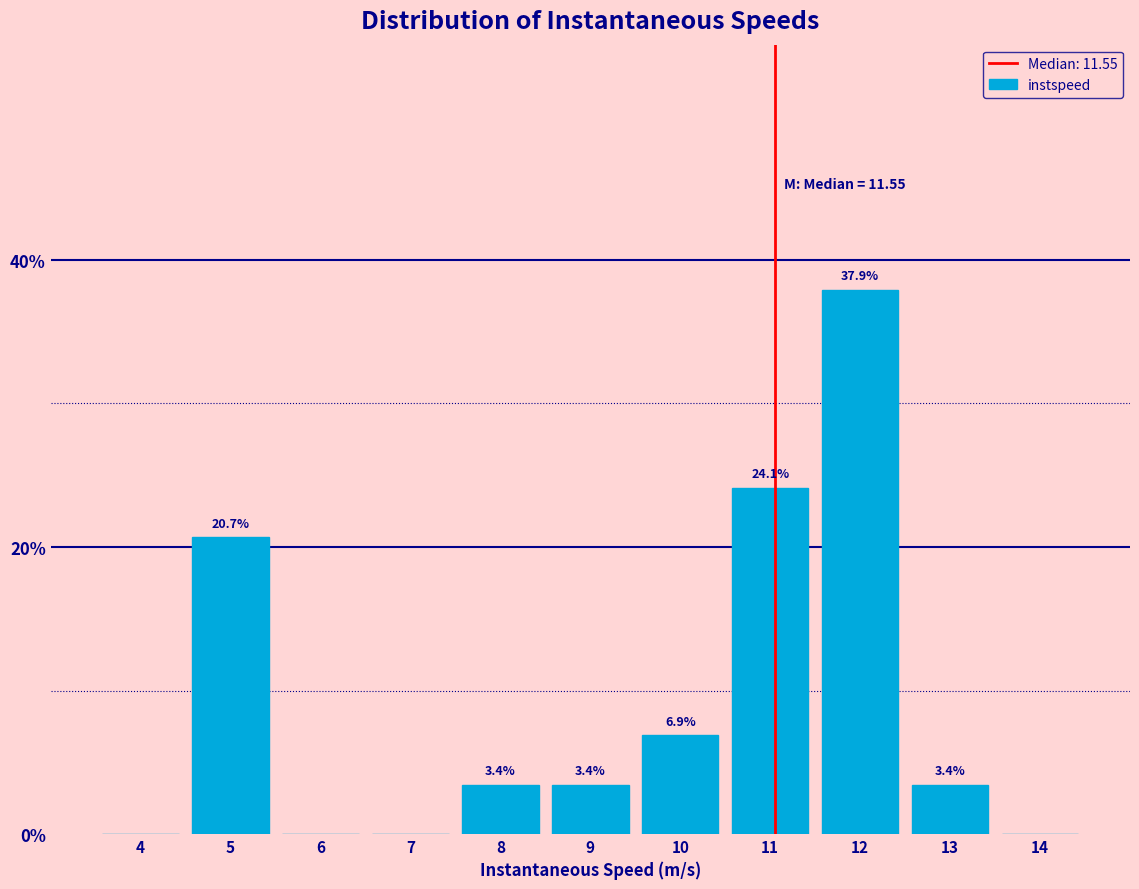

Reading left to right, list all the values displayed in this chart.

4=0.0	5=20.7	6=0.0	7=0.0	8=3.4	9=3.4	10=6.9	11=24.1	12=37.9	13=3.4	14=0.0